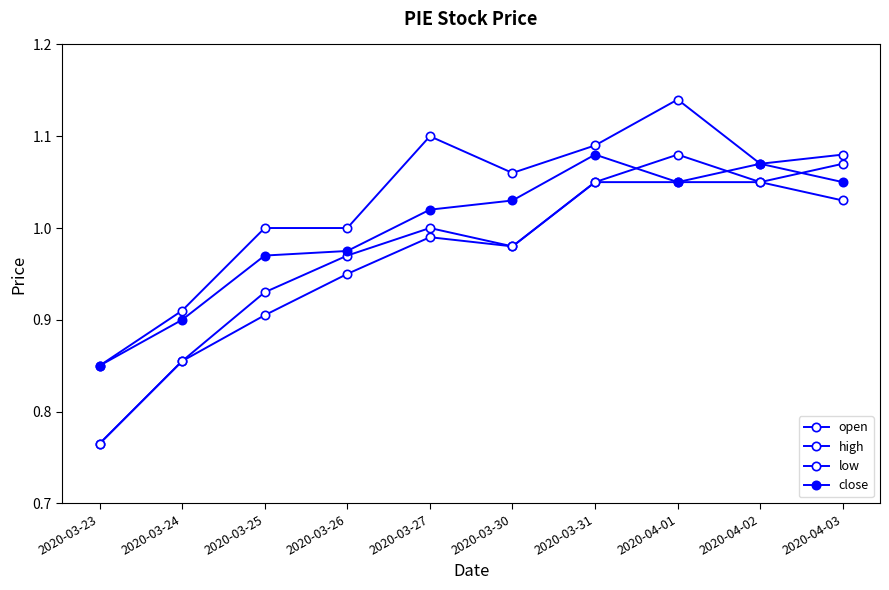

Between 2020-03-27 and 2020-04-02, which series saw the biggest shift?

low